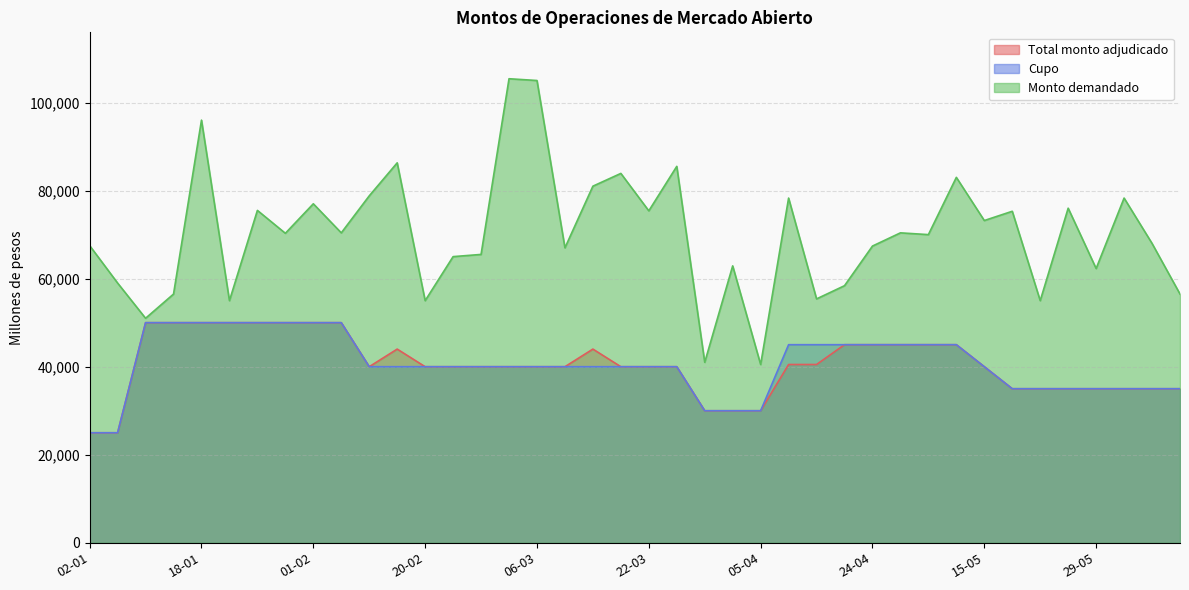

Which category has the lowest value across all series?

02-01